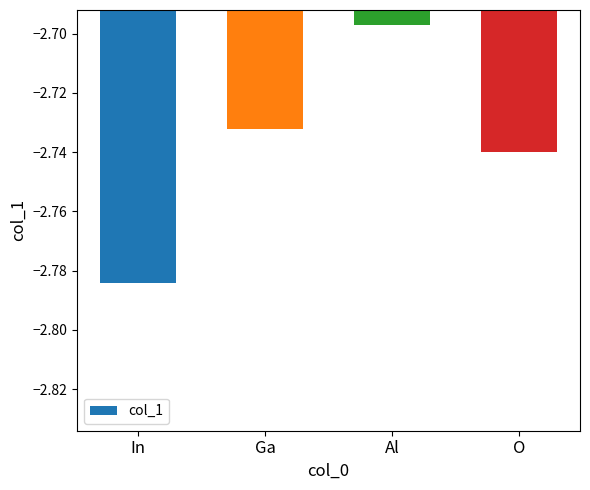

True or false: the data shows -3.9 at In.

False